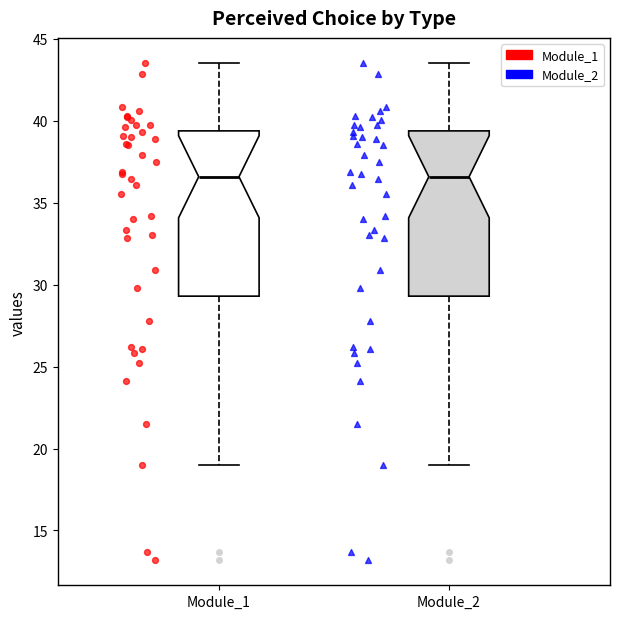

Reading left to right, transcribe this box plot: for each box, give where its median line is, the range the box spans, and where its two whiskers end, as read against the y-axis. The values are not printed on the chart, so give them approximately, as read against the axis.

Module_1: median 36.5, box 29.5 to 39.5, whiskers 19.0 to 43.5
Module_2: median 36.5, box 29.5 to 39.5, whiskers 19.0 to 43.5